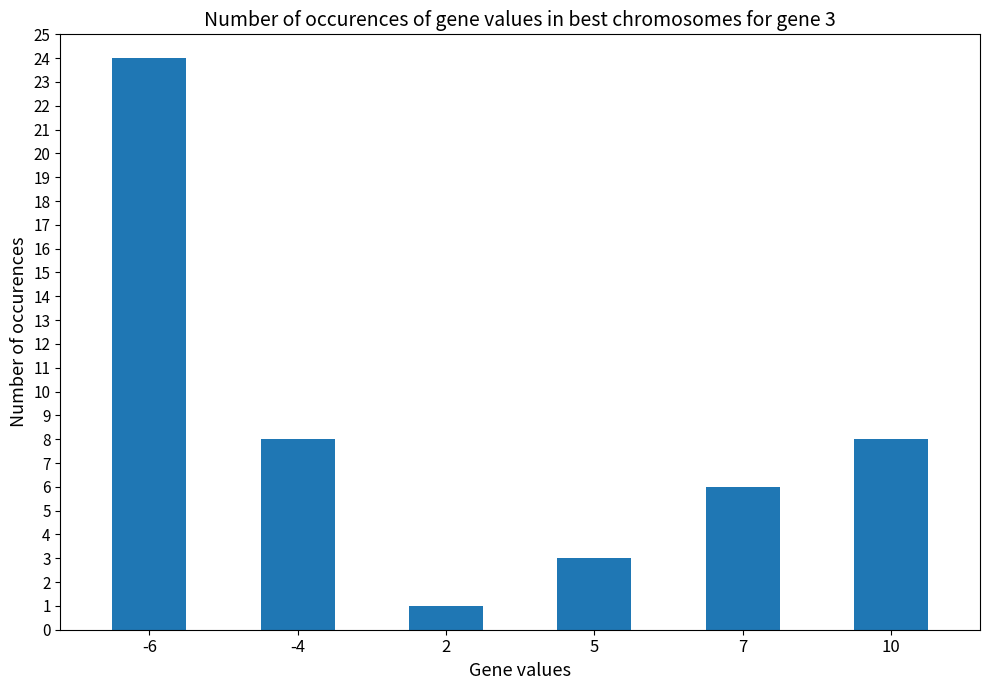

What value does the data have at -6?

24